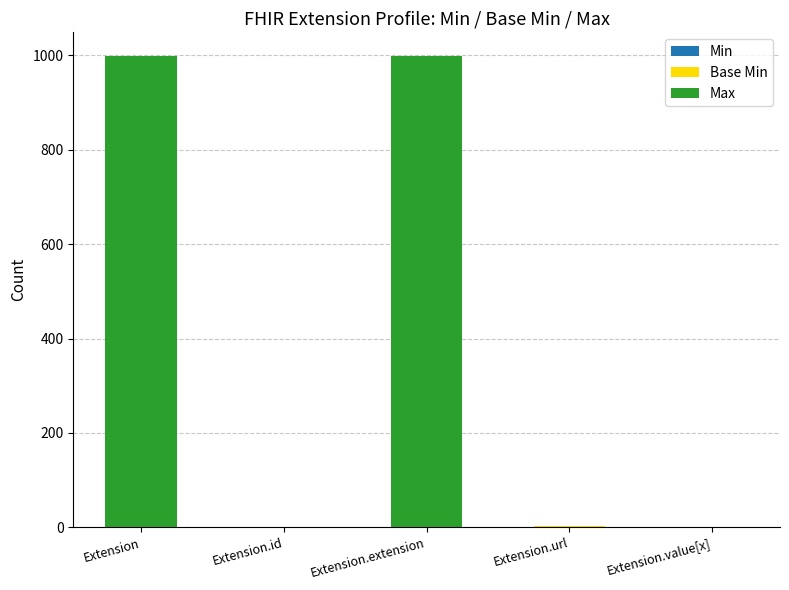

What is the total value across all series at Extension?

999